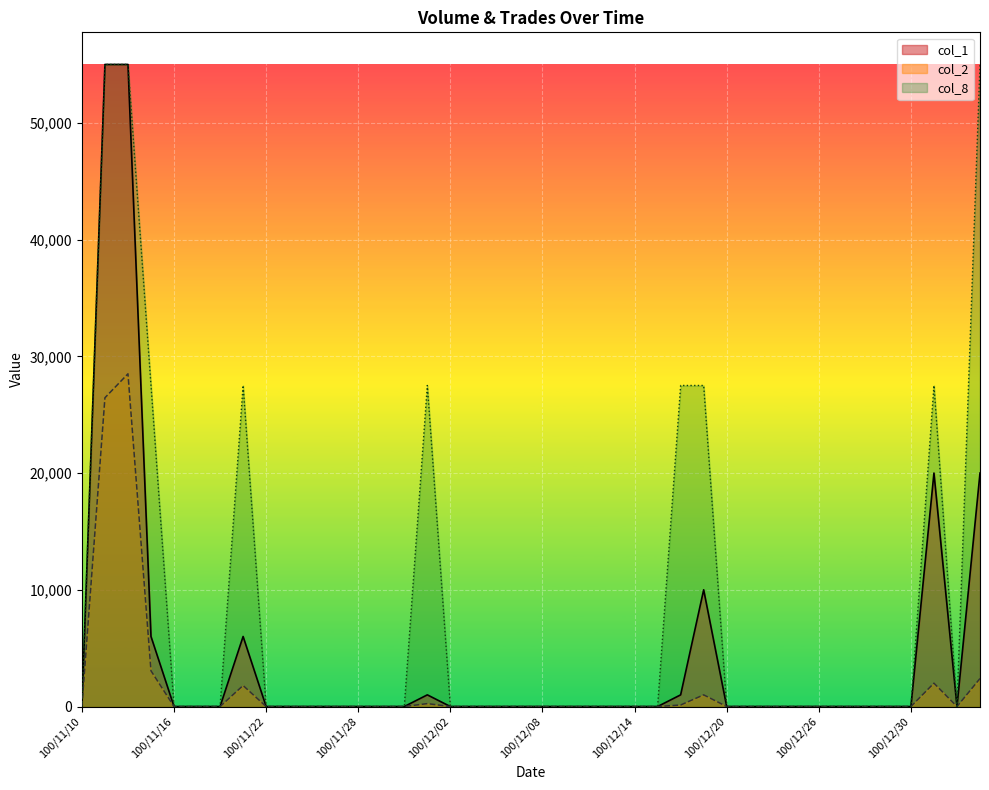

Which series has the largest total across all categories?

col_8